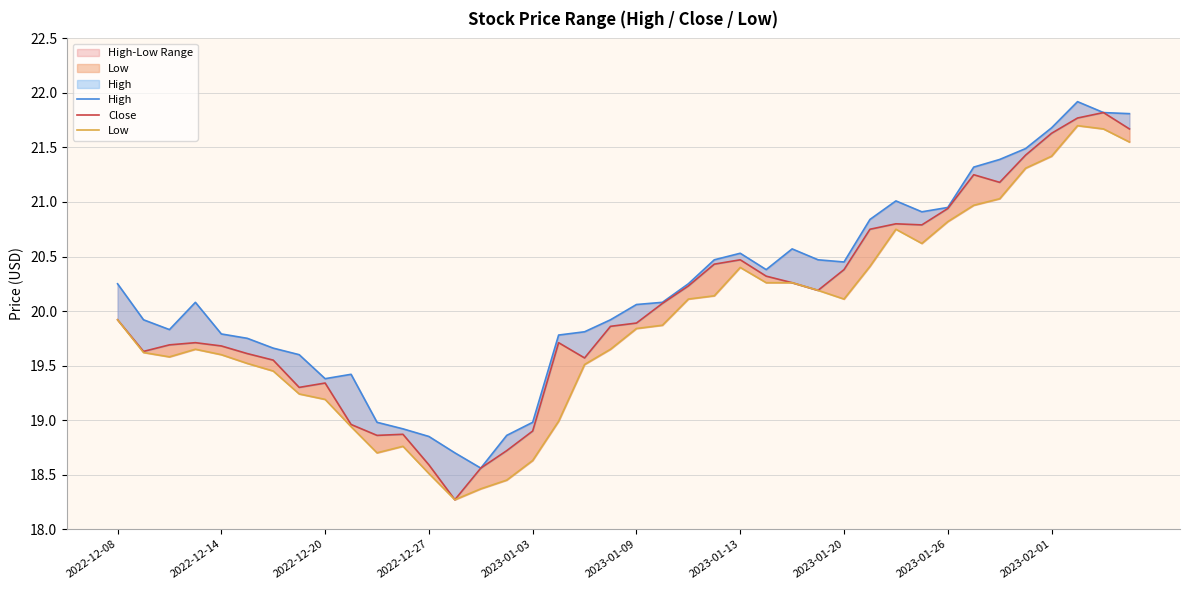

What is the value of the High point at the 5th from the left?

19.8